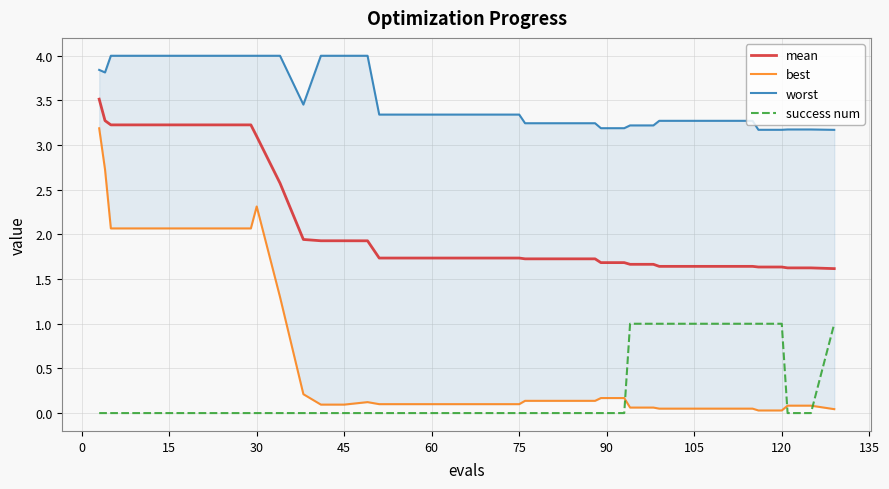

What is the maximum value for mean?

3.5